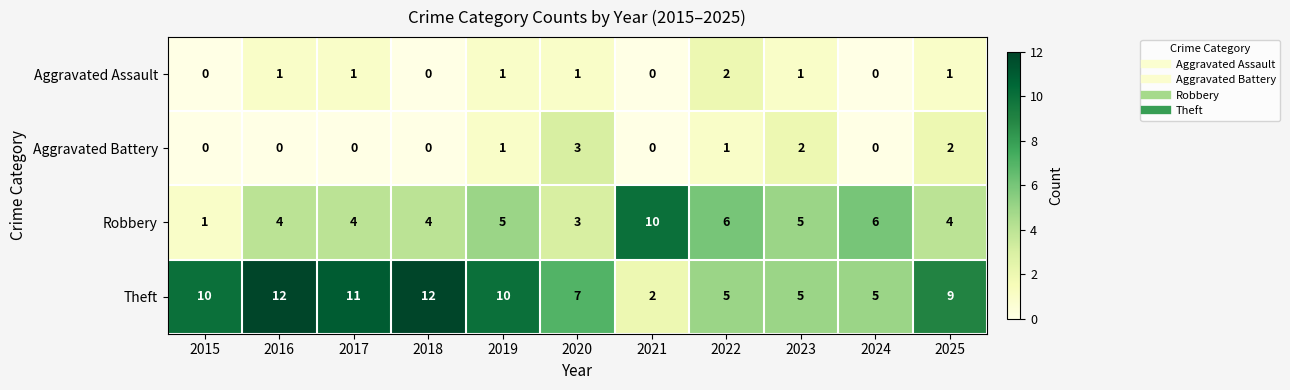

Count the Robbery values in the range 4 to 6.

8